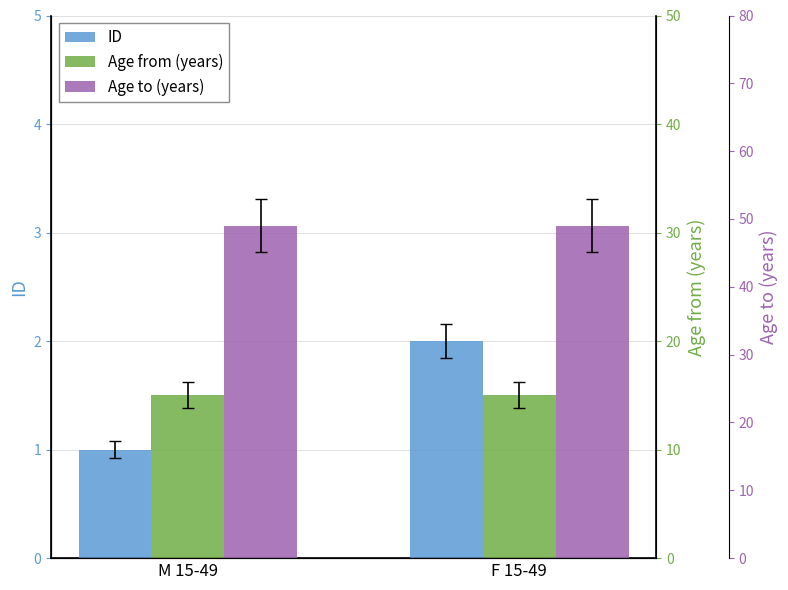

At M 15-49, list the series in order from largest to smallest.

Age to (years), Age from (years), ID